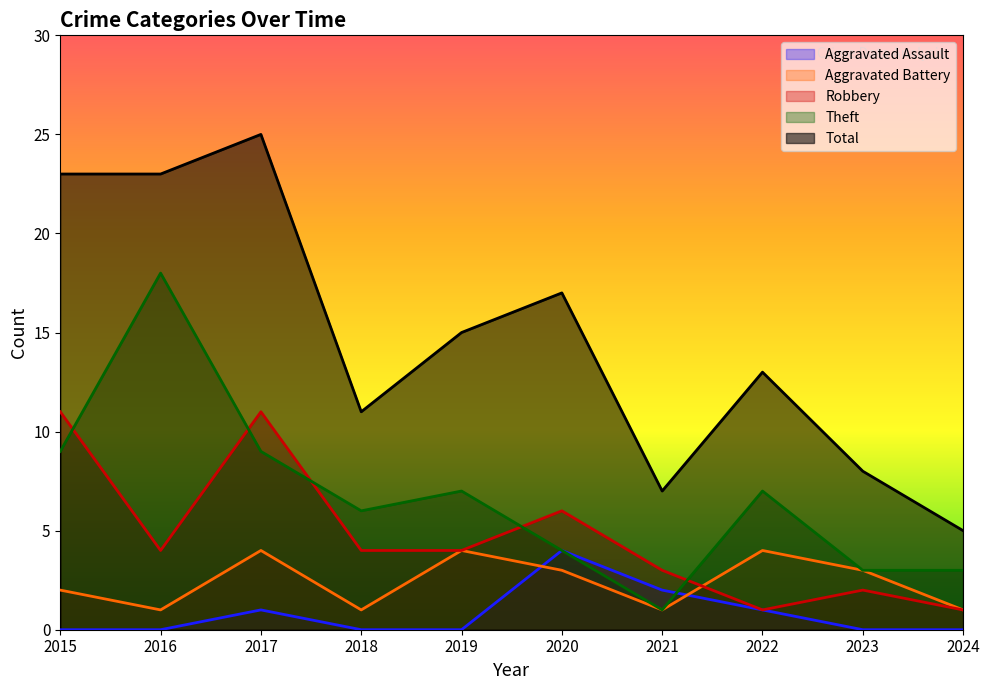

Which category has the highest value across all series?

2017